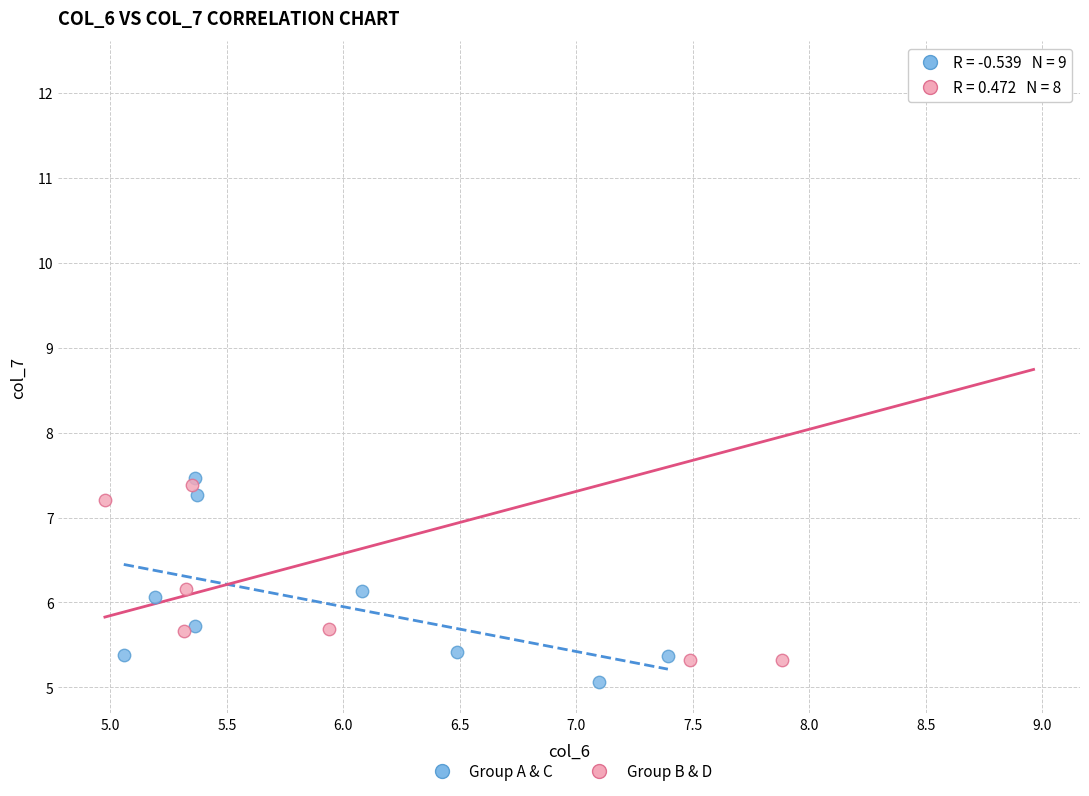

Which series reaches the maximum Y coordinate?

Group B & D